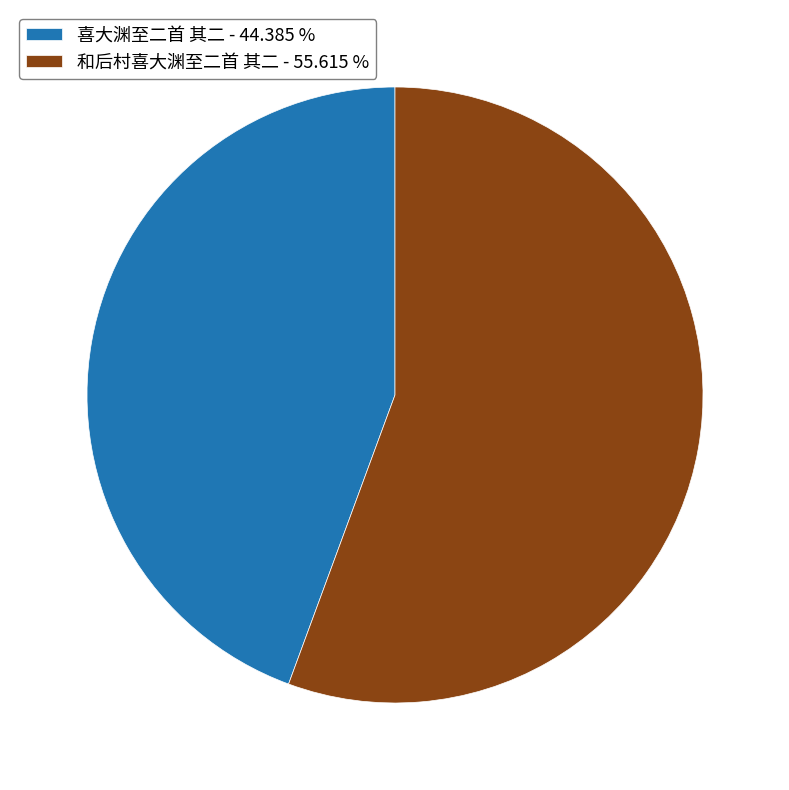

Which slice is the largest?

和后村喜大渊至二首 其二